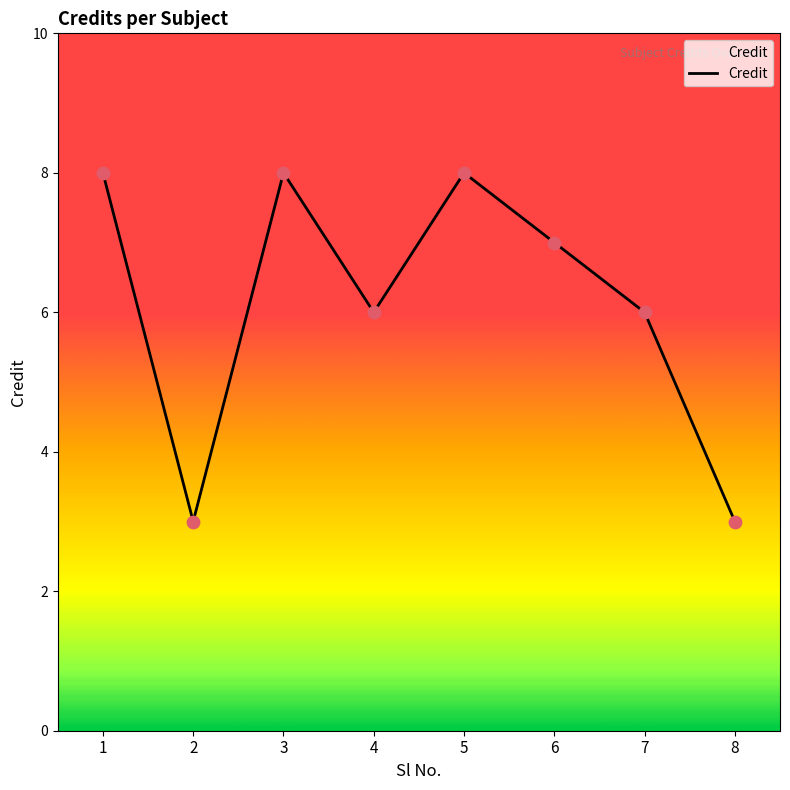

What is the change in value from 2 to 3?

+5